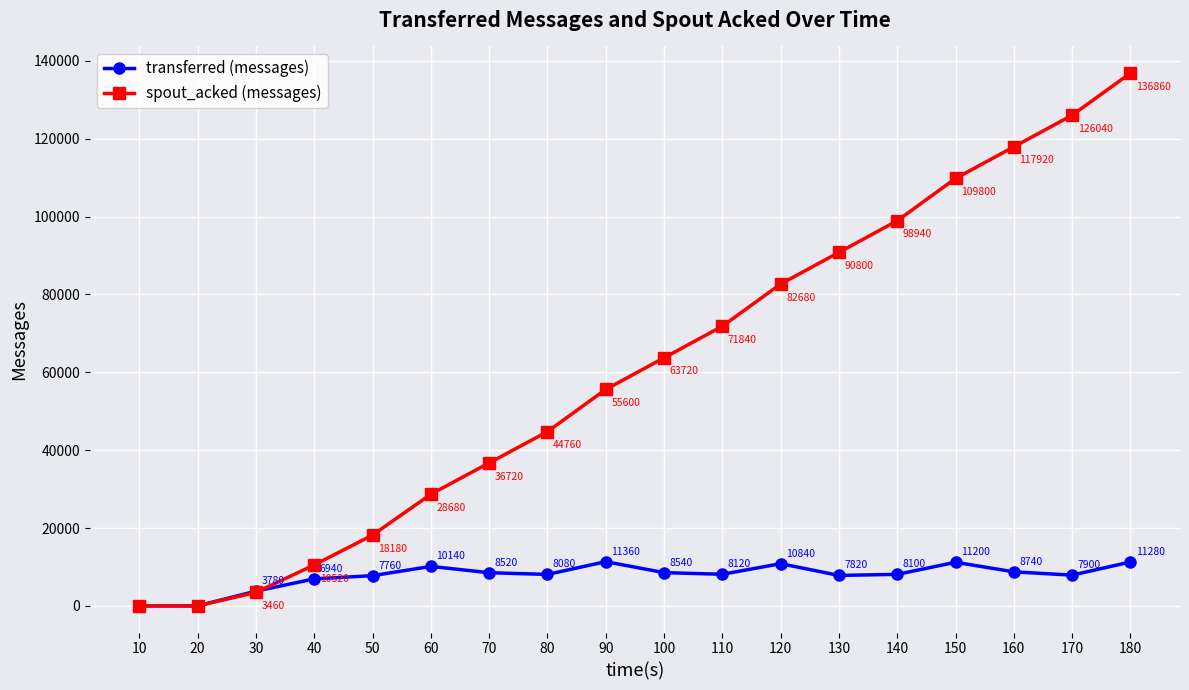

Which category has the highest value across all series?

180